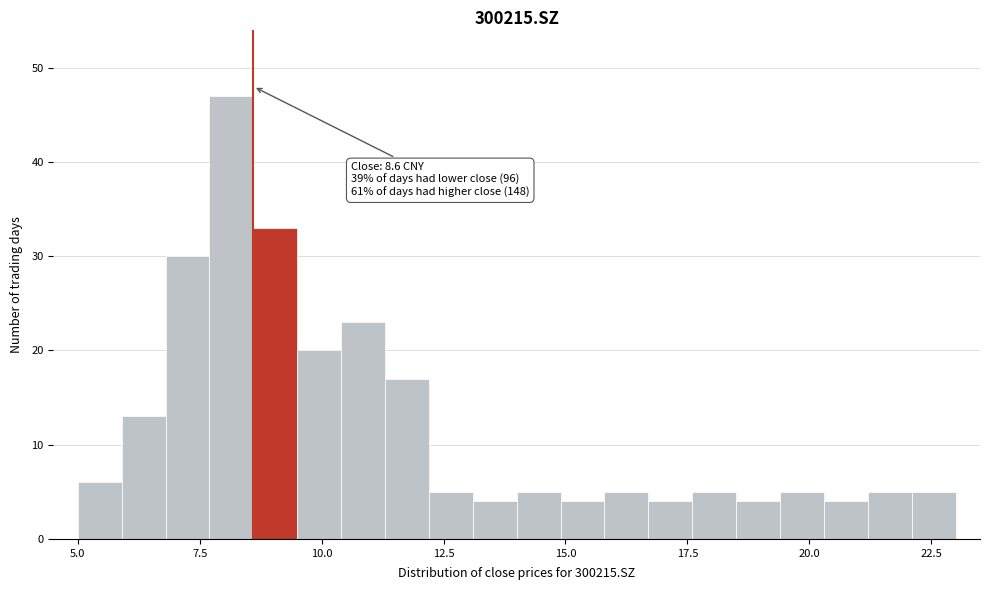

Around what value on the x-axis is the tallest bar? Give the approximate position of its centre, as read against the axis.

8.0